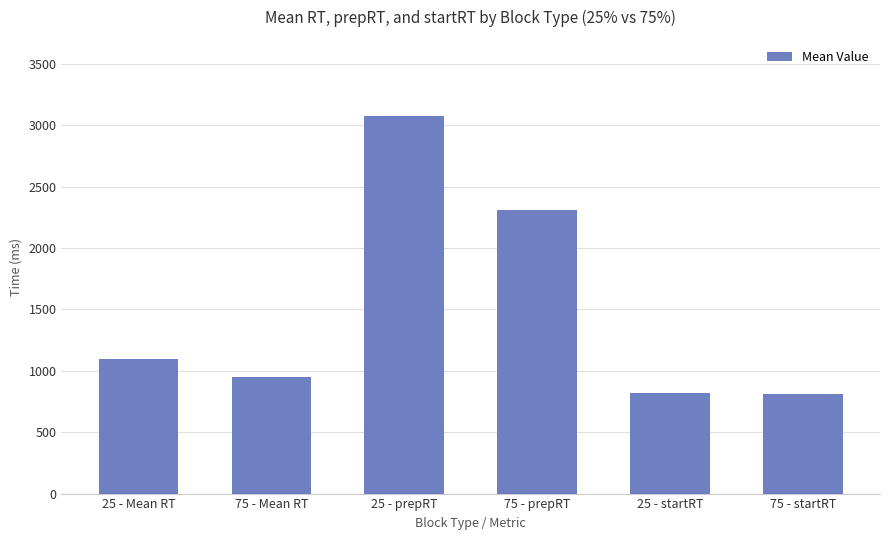

What is the smallest value displayed?

808.9